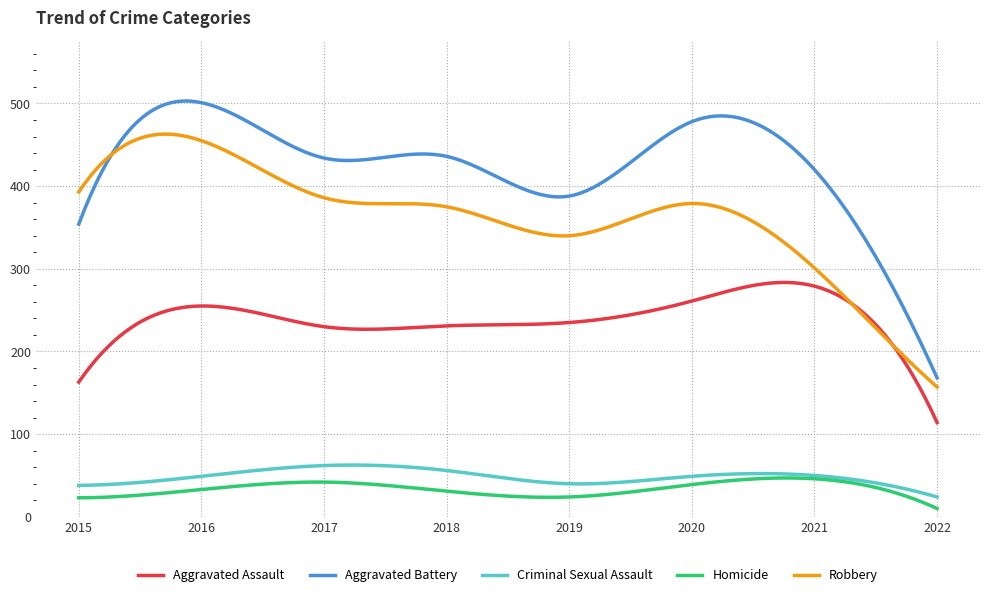

True or false: Aggravated Battery and Aggravated Assault intersect in this chart.

False